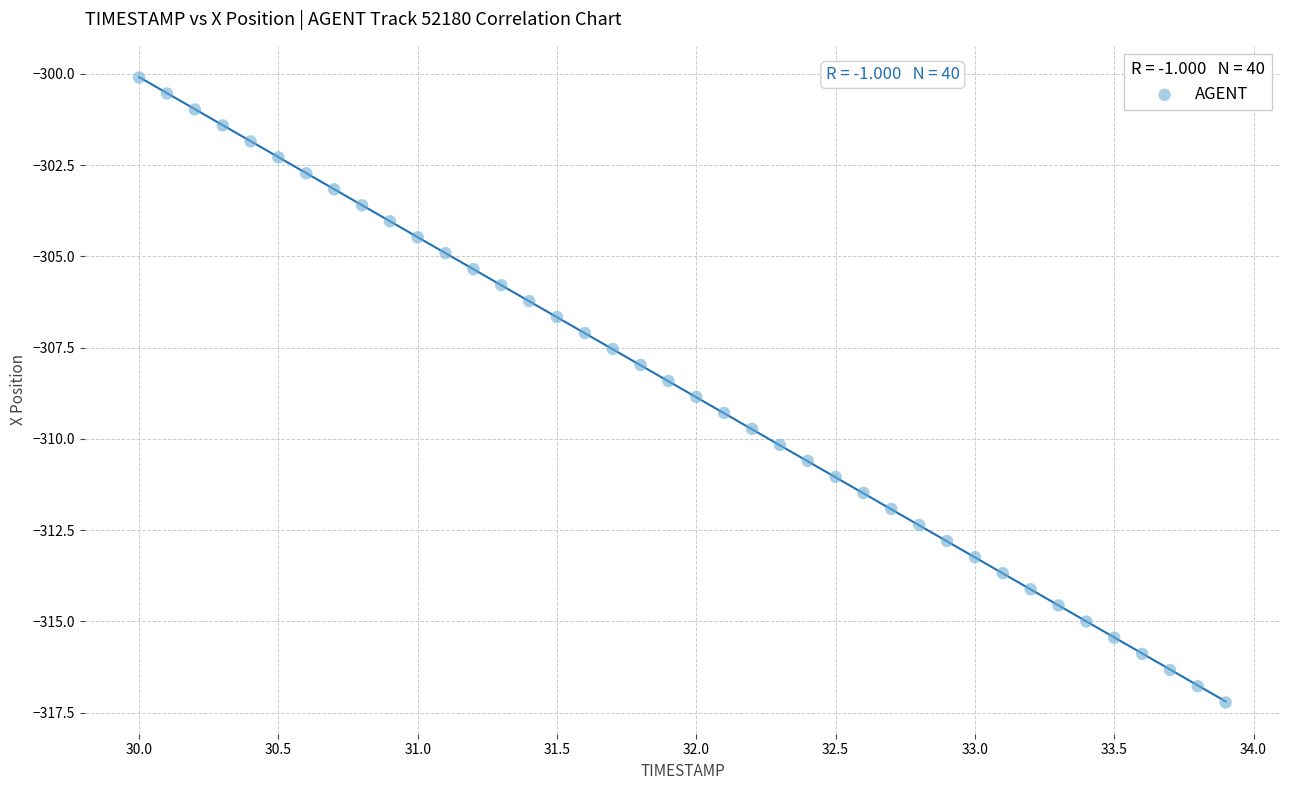

What is the range of X values (max minus min)?

3.9